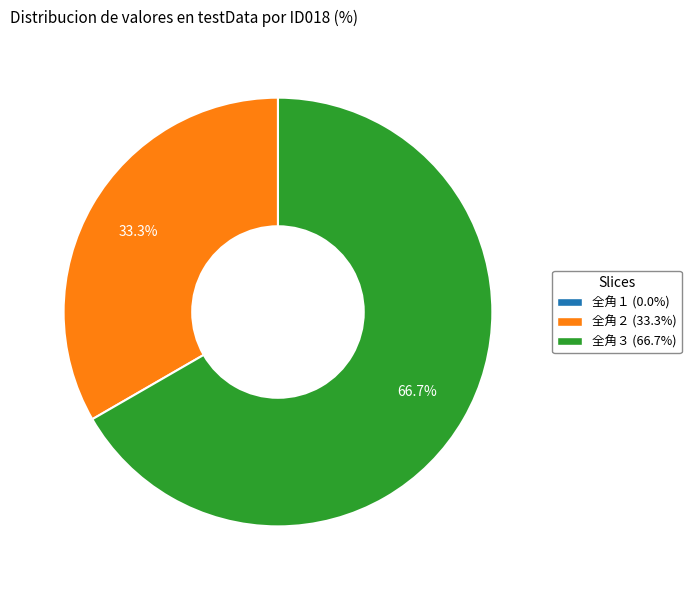

What portion of the pie excludes 全角２ (33.3%)?

66.7%